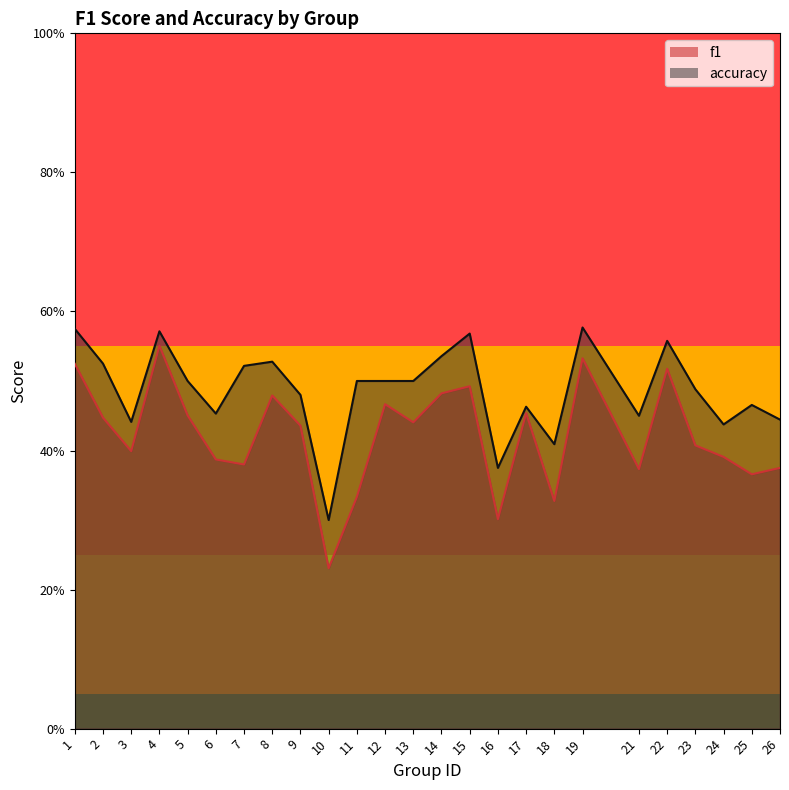

Reading left to right, what are all the values shown in this chart?

f1: 1=0.5	2=0.4	3=0.4	4=0.6	5=0.5	6=0.4	7=0.4	8=0.5	9=0.4	10=0.2	11=0.3	12=0.5	13=0.4	14=0.5	15=0.5	16=0.3	17=0.5	18=0.3	19=0.5	21=0.4	22=0.5	23=0.4	24=0.4	25=0.4	26=0.4
accuracy: 1=0.6	2=0.5	3=0.4	4=0.6	5=0.5	6=0.5	7=0.5	8=0.5	9=0.5	10=0.3	11=0.5	12=0.5	13=0.5	14=0.5	15=0.6	16=0.4	17=0.5	18=0.4	19=0.6	21=0.5	22=0.6	23=0.5	24=0.4	25=0.5	26=0.4